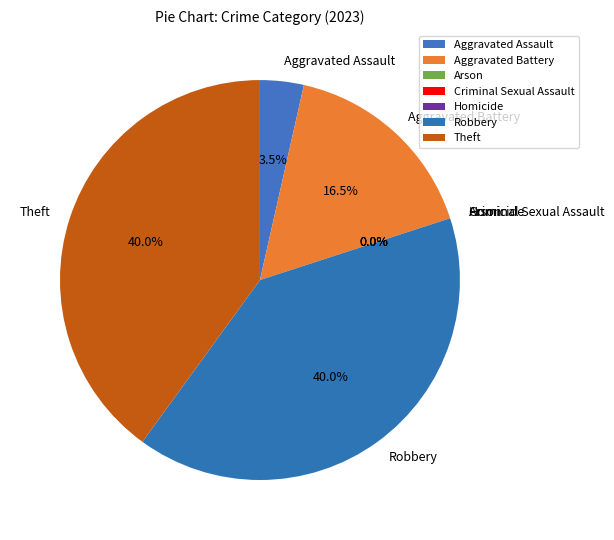

Which has a higher value, Aggravated Battery or Robbery?

Robbery